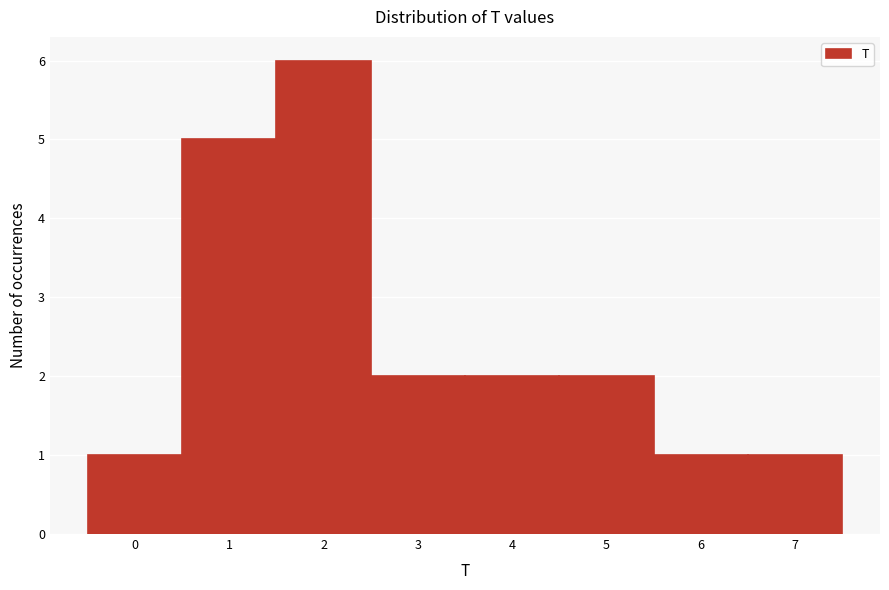

What is the height of the bar covering 1.5 to 2.5 on the x-axis? The values are not printed on the chart, so give them approximately, as read against the axis.

6